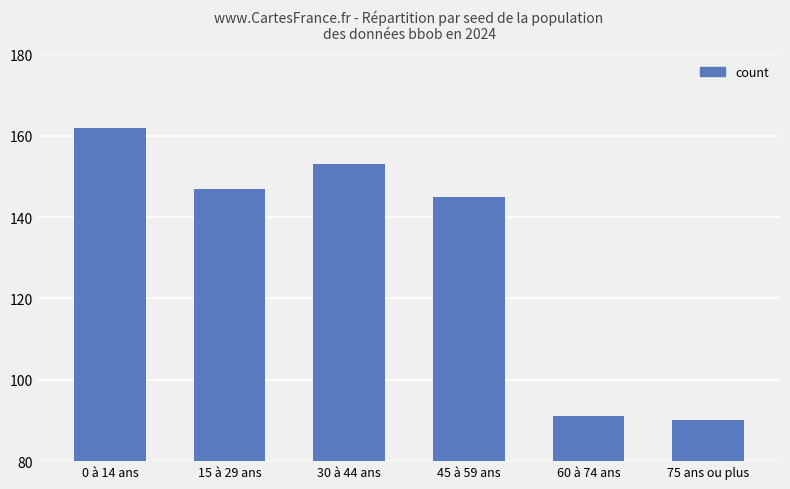

What is the approximate value at 15 à 29 ans, to the nearest 5?

145